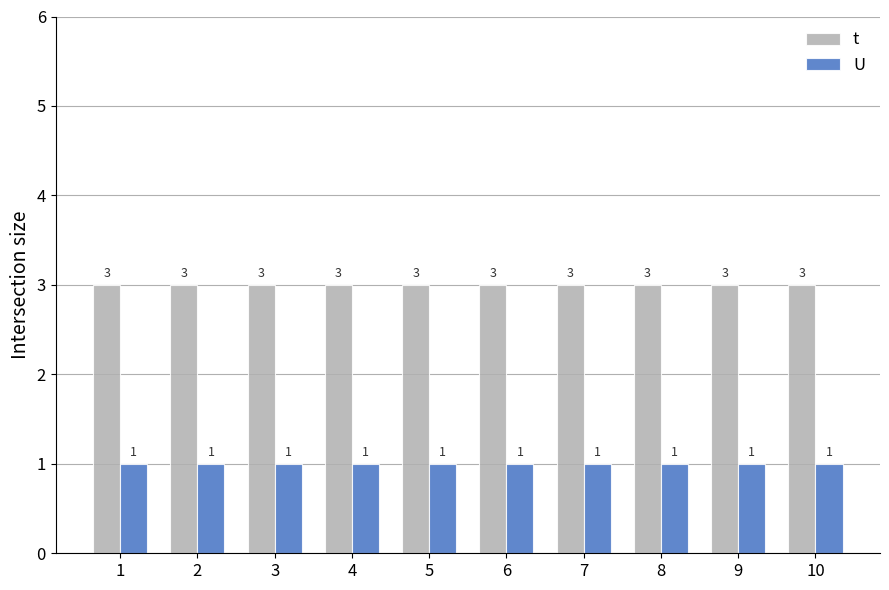

Which series has the largest total across all categories?

t